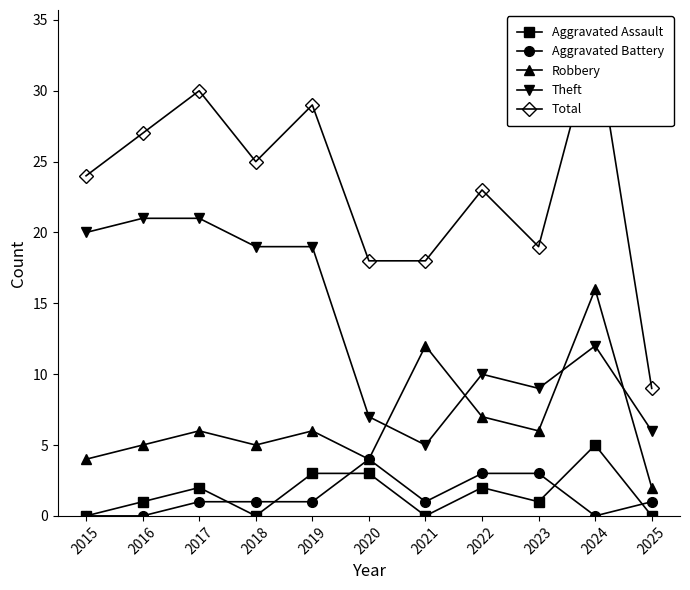

Count the Aggravated Assault values in the range 0 to 3.

10